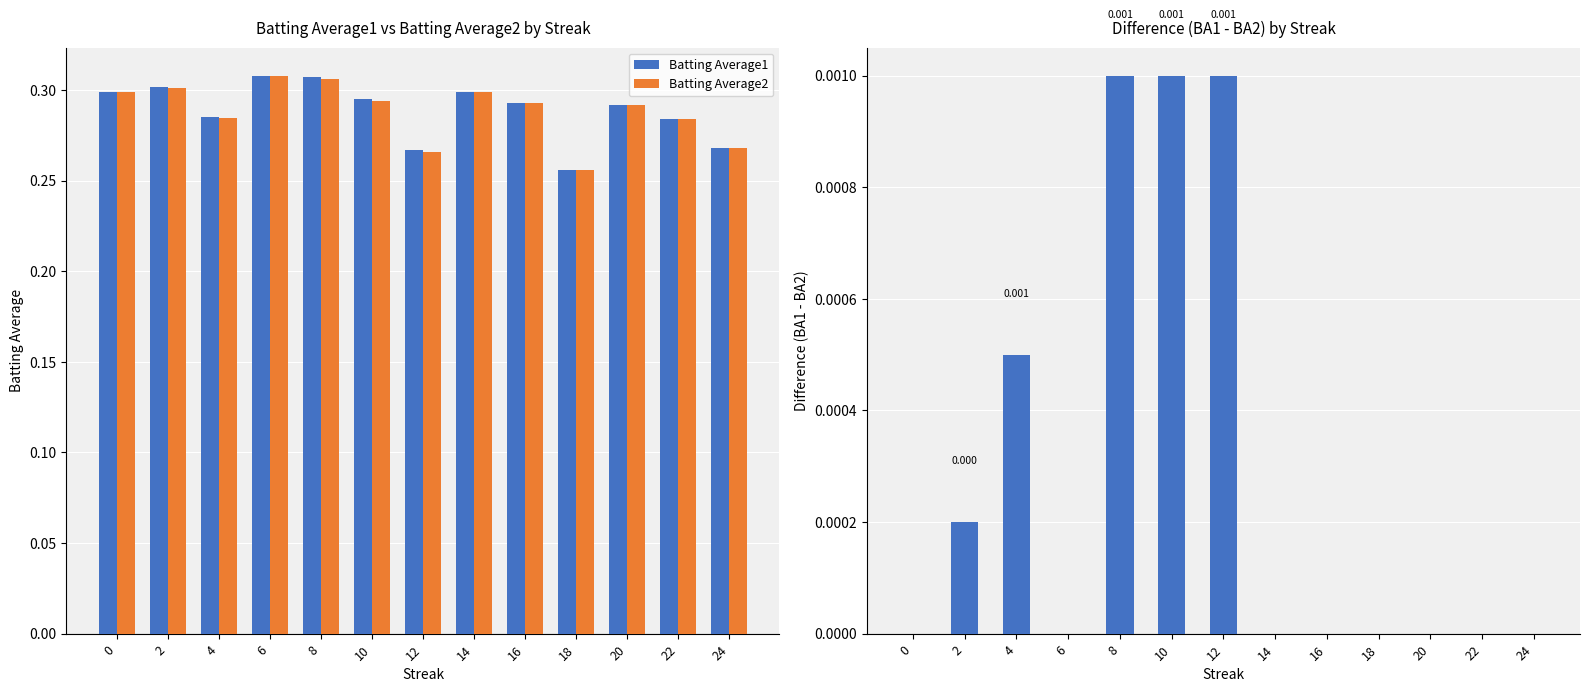

Which series has the largest total across all categories?

Batting Average1